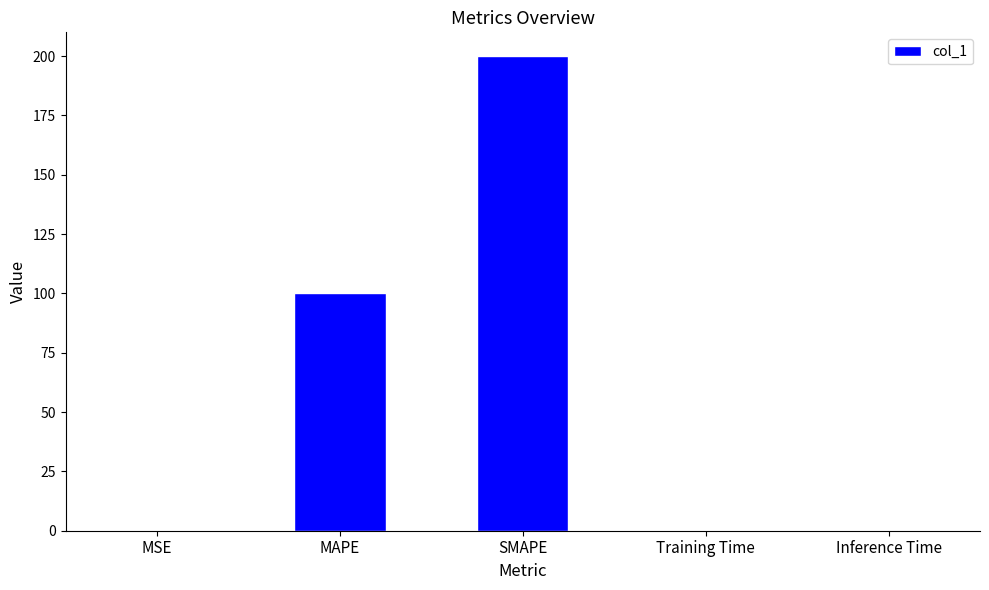

What is the change in value from MSE to SMAPE?

+200.0